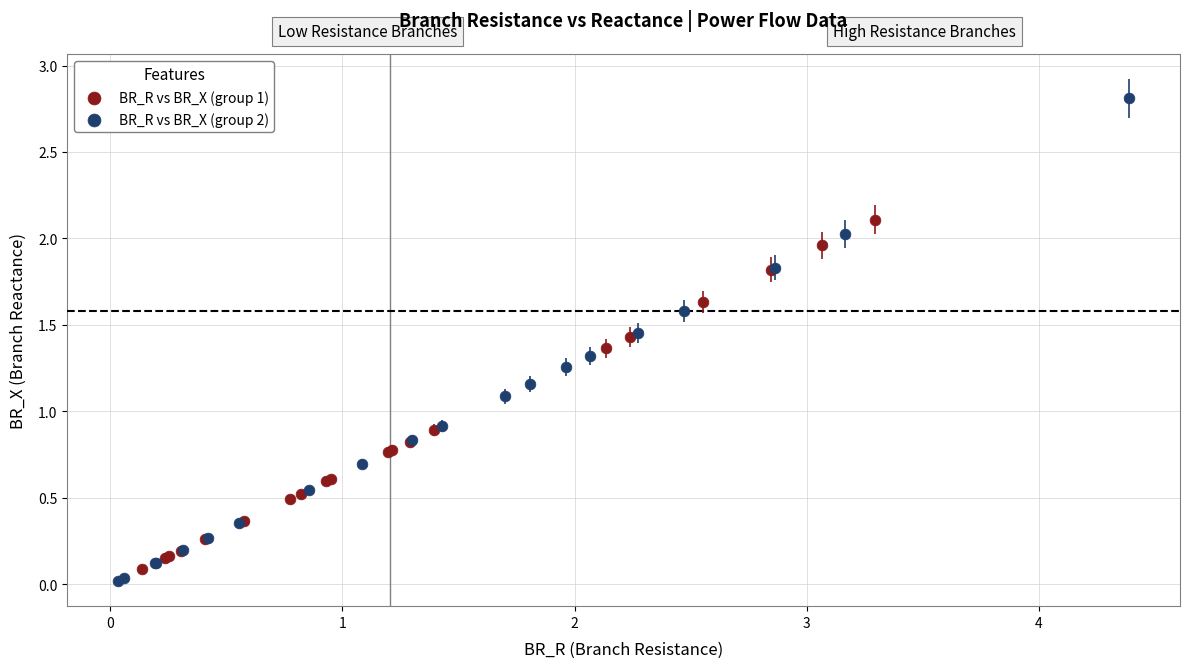

Which series reaches the maximum Y coordinate?

BR_R vs BR_X (group 2)